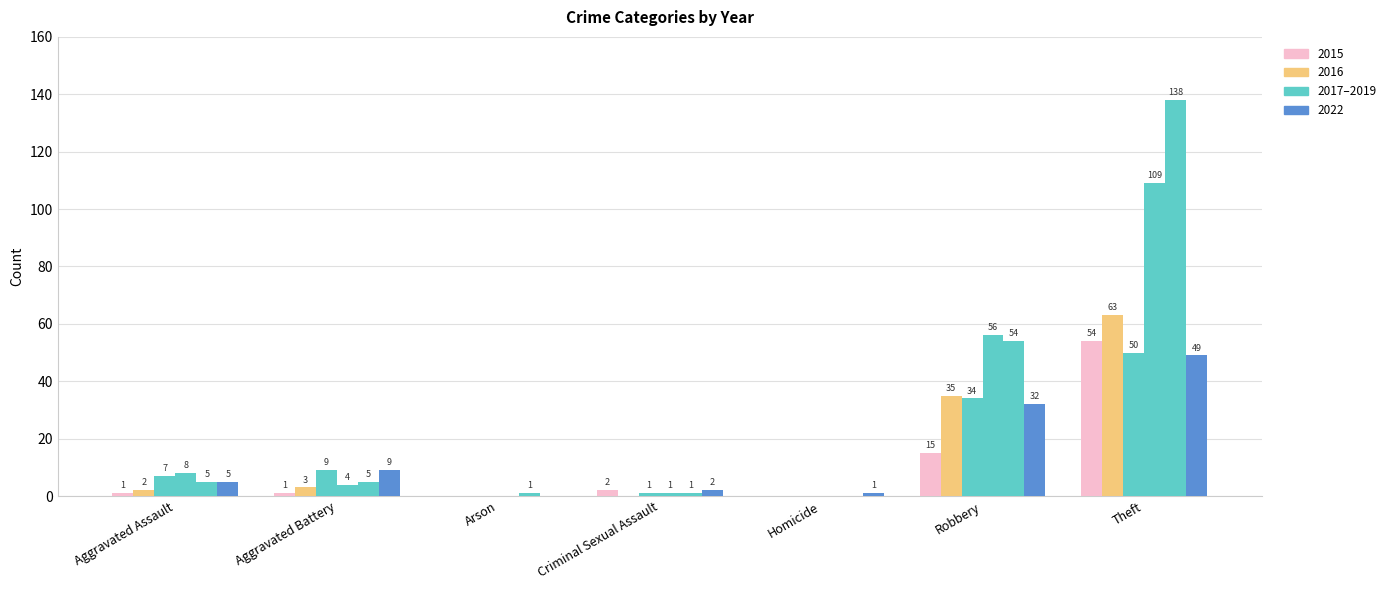

True or false: 2016 has a value of 16 at Robbery.

False